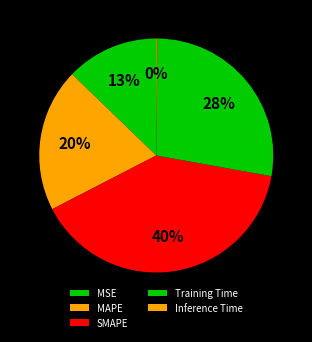

Between SMAPE and MAPE, which is larger?

SMAPE